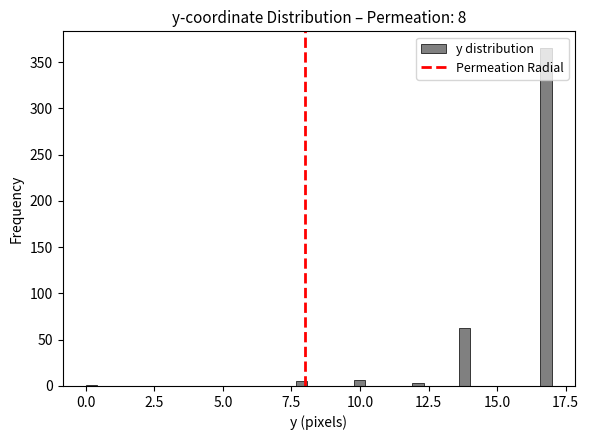

Read against the x-axis, roughly where is the centre of the tallest bar?

17.0